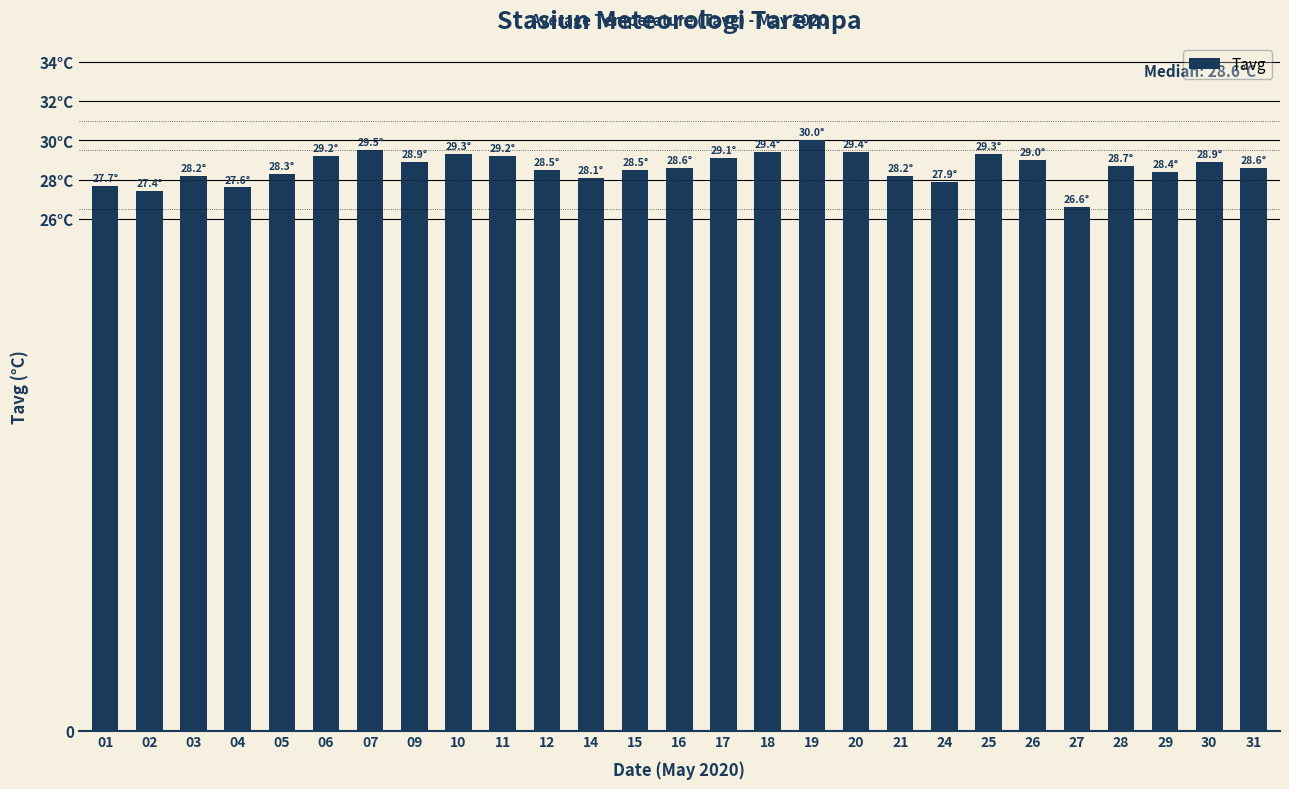

Does the chart contain stacked bars?

No